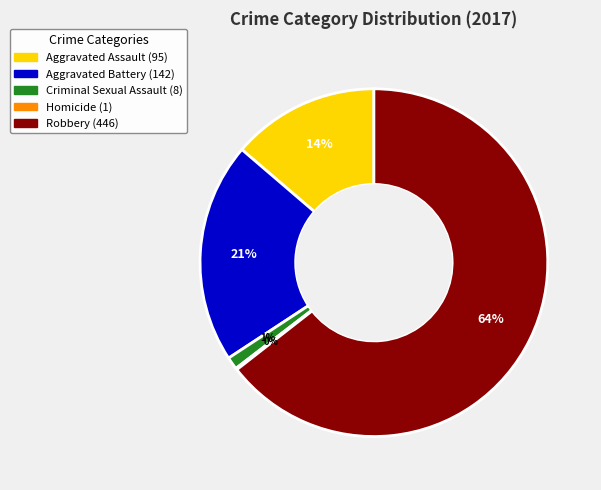

To the nearest percent, what is the combined percentage of Robbery and Aggravated Battery?

85%